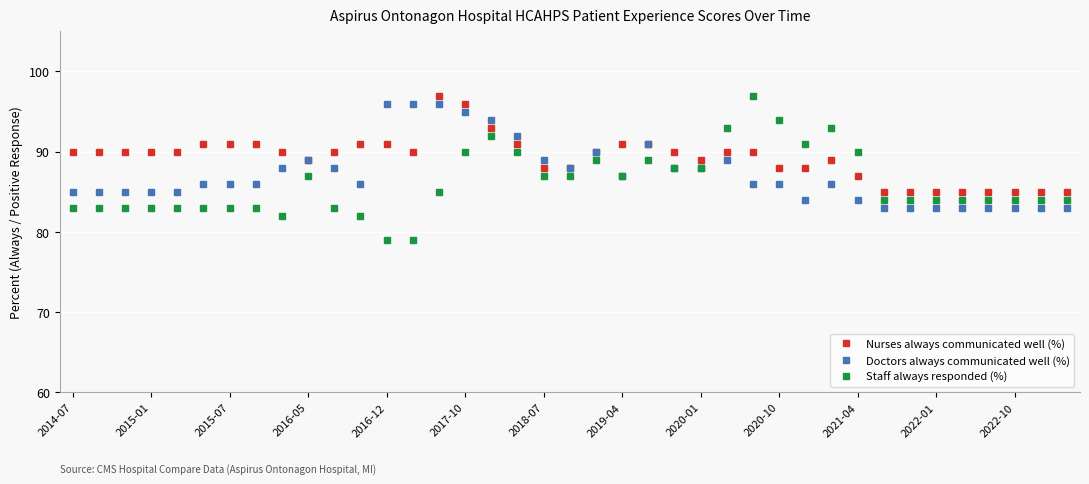

Which series has the largest range (max minus min)?

Staff always responded (%)